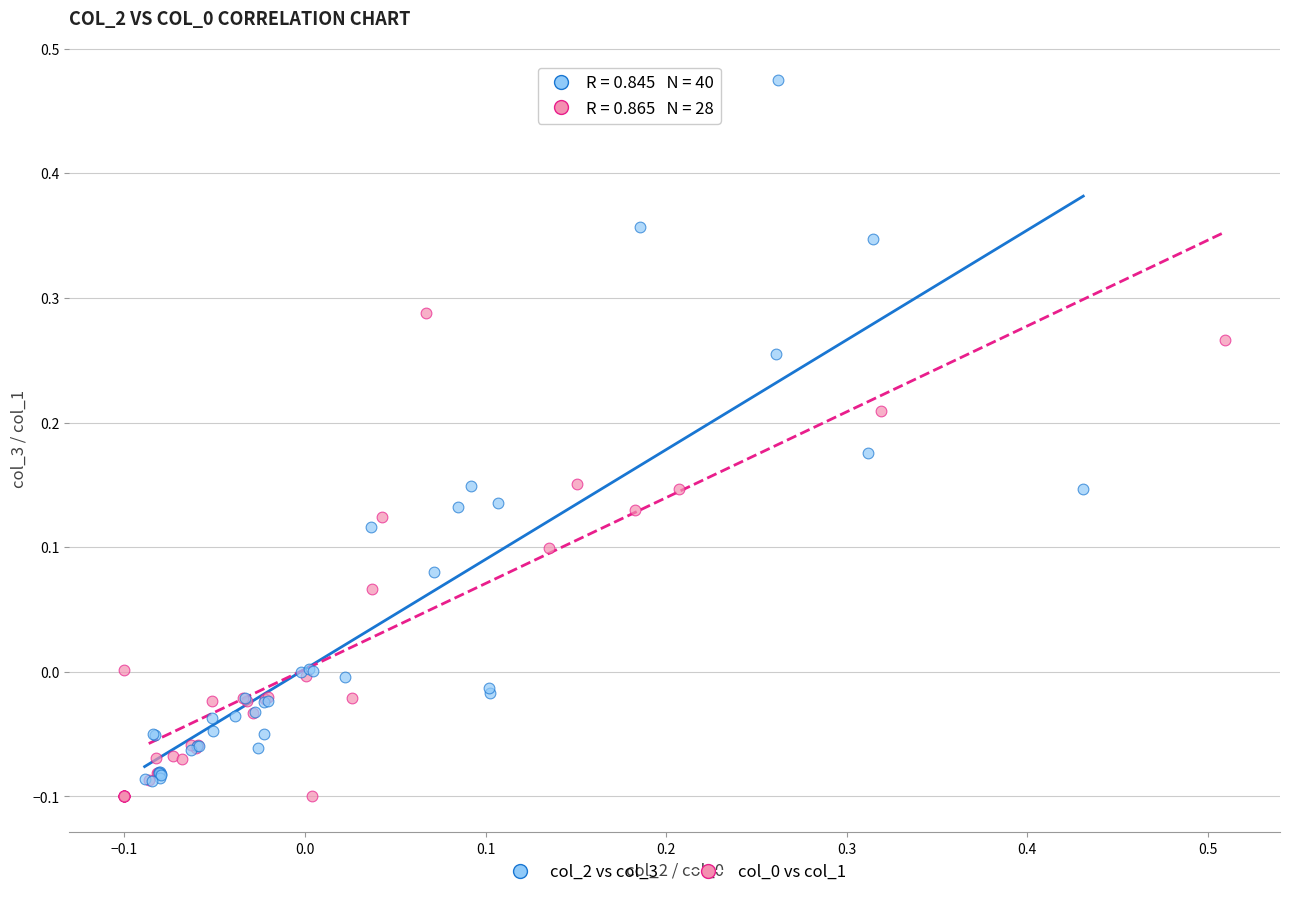

Which series has the widest spread of Y values?

col_2 vs col_3